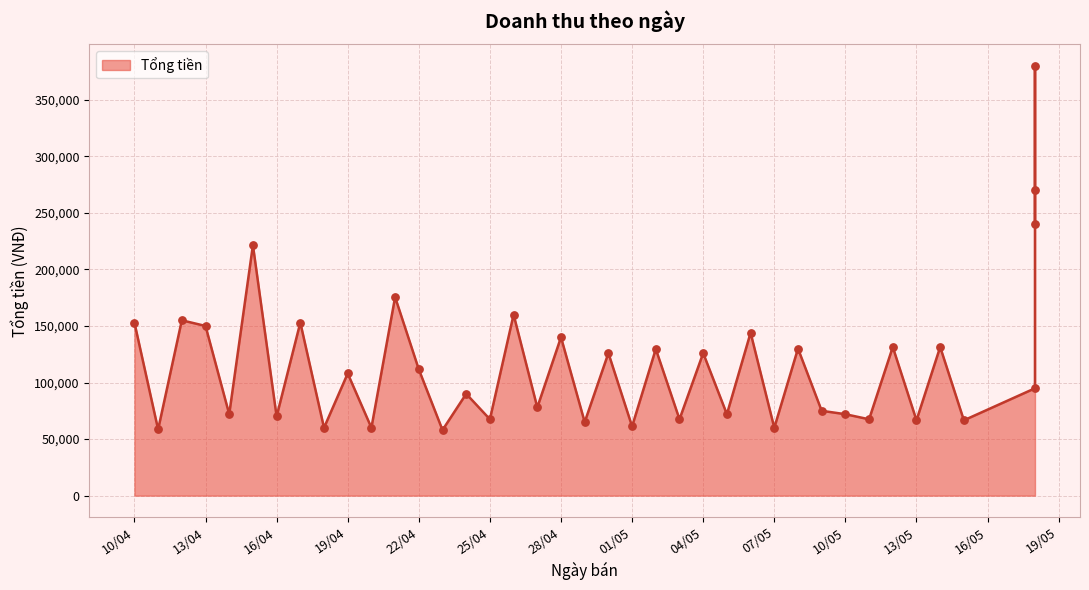

What is the ratio of the value at 2025-04-20 to the value at 2025-04-25?

0.9